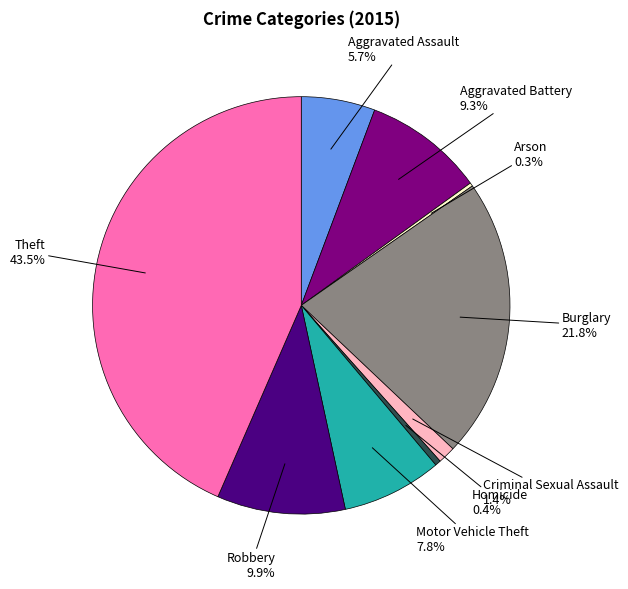

Is there any slice that represents more than half of the pie?

No